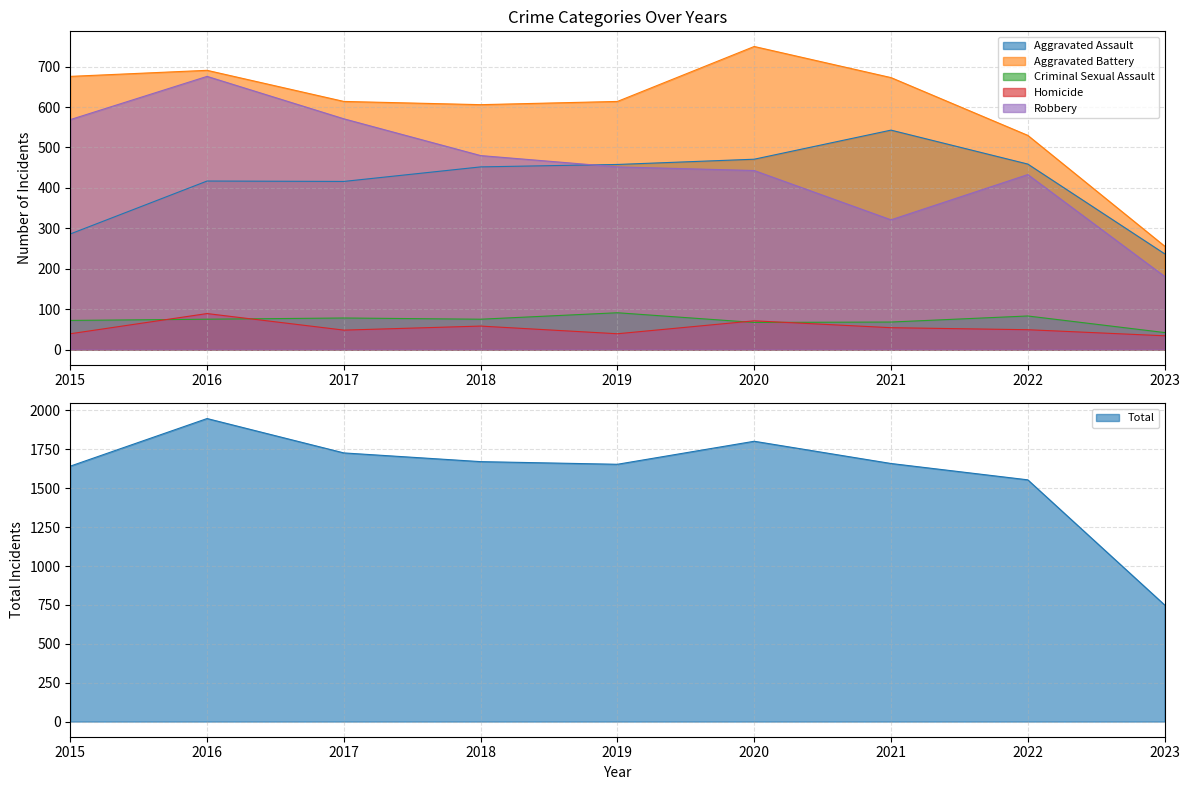

What are all the series names shown in the legend?

Aggravated Assault, Aggravated Battery, Criminal Sexual Assault, Homicide, Robbery